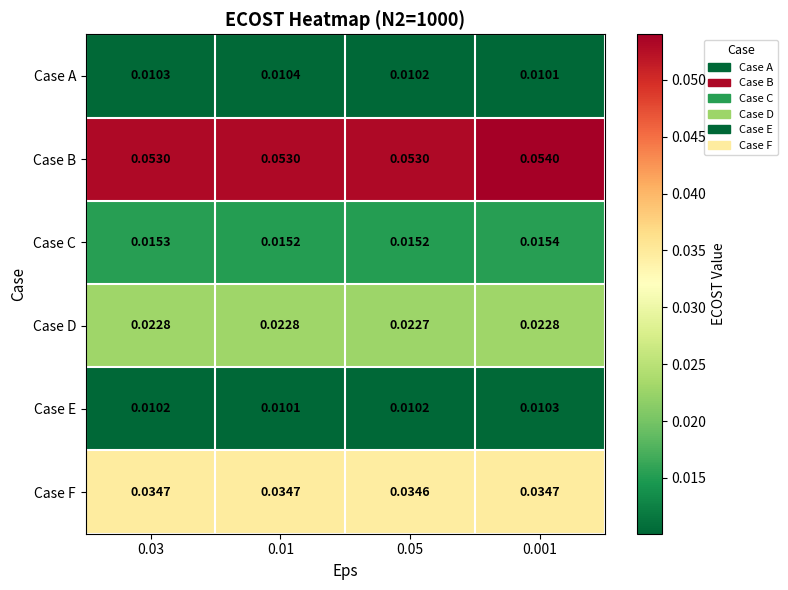

Rank the series at 0.001 from lowest to highest value.

Case A, Case E, Case C, Case D, Case F, Case B